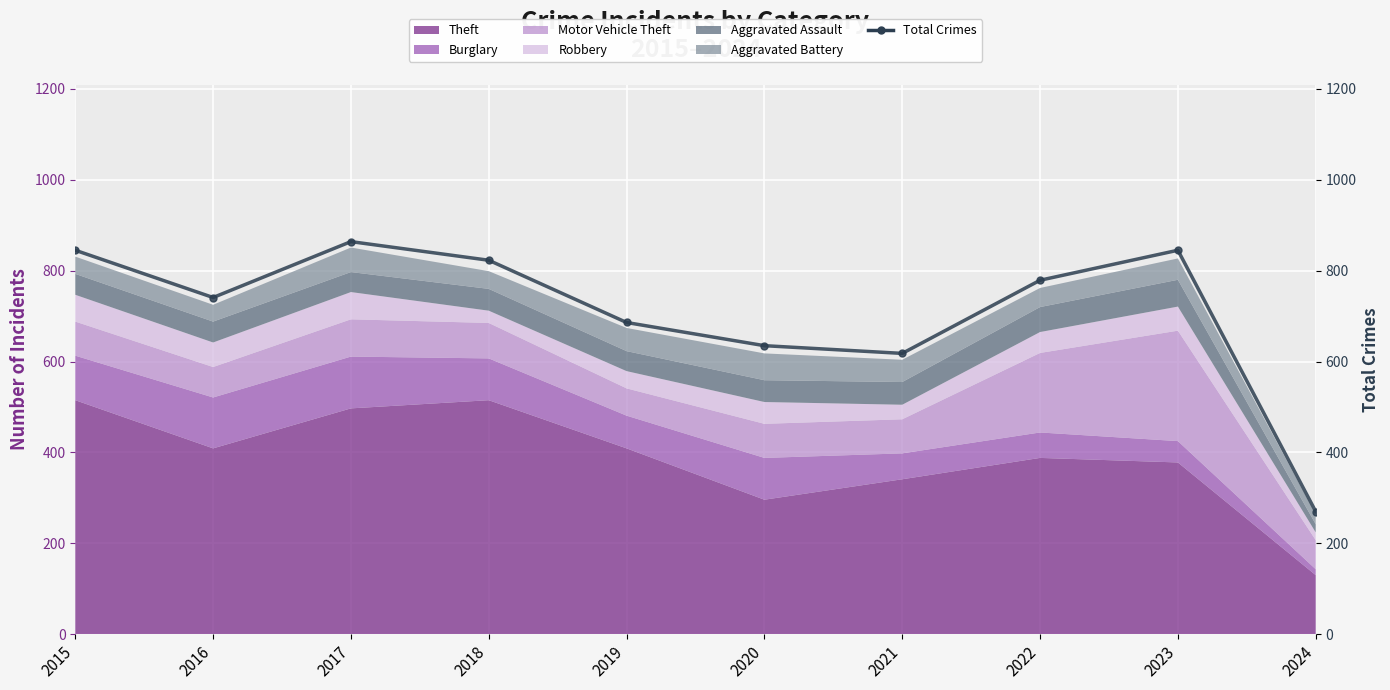

What is the sum of the values at 2019 and 2023?

1531